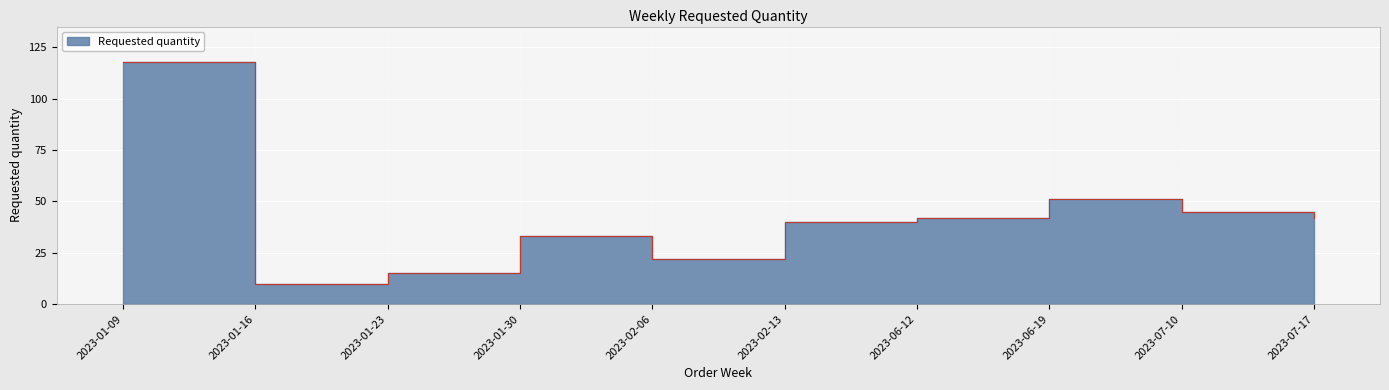

How many data points are less than 42?

5